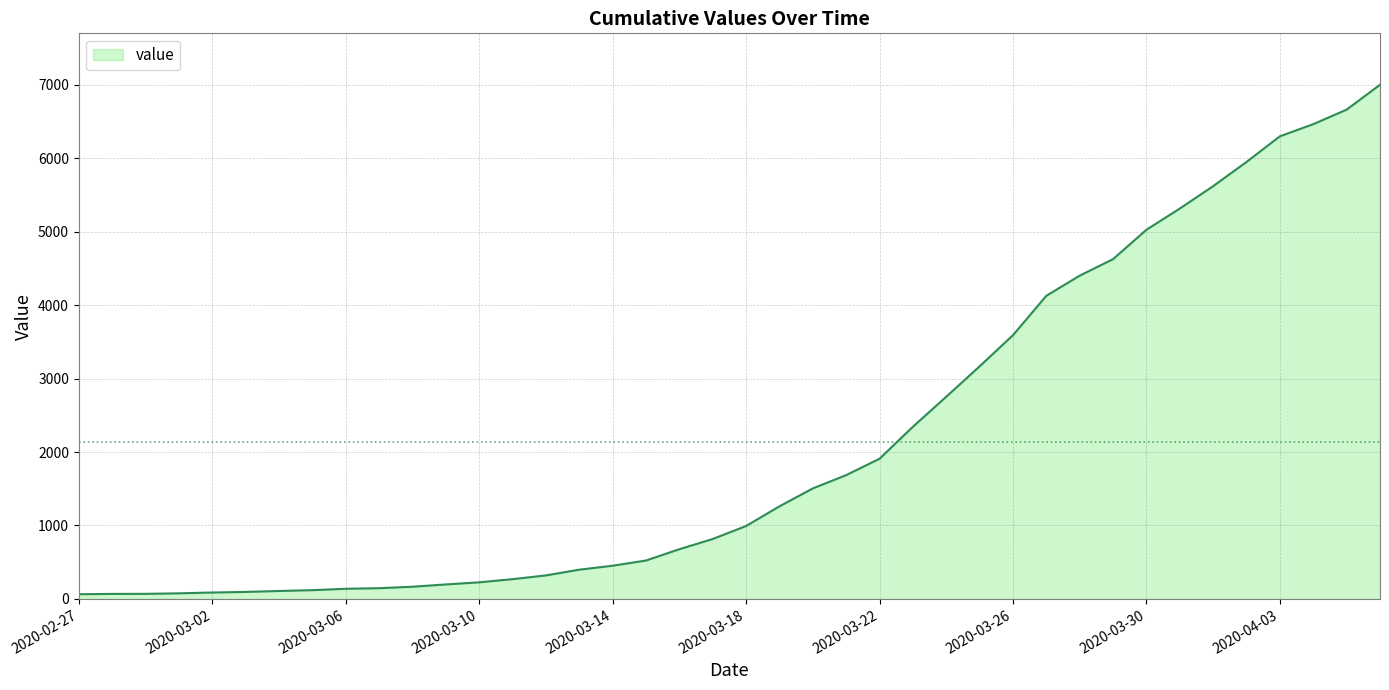

Reading left to right, transcribe all the data shown in this chart.

2020-02-27=64	2020-02-28=68	2020-02-29=69	2020-03-01=76	2020-03-02=87	2020-03-03=95	2020-03-04=108	2020-03-05=119	2020-03-06=138	2020-03-07=146	2020-03-08=166	2020-03-09=197	2020-03-10=226	2020-03-11=269	2020-03-12=320	2020-03-13=398	2020-03-14=452	2020-03-15=523	2020-03-16=677	2020-03-17=816	2020-03-18=993	2020-03-19=1261	2020-03-20=1505	2020-03-21=1686	2020-03-22=1909	2020-03-23=2345	2020-03-24=2754	2020-03-25=3168	2020-03-26=3592	2020-03-27=4129	2020-03-28=4403	2020-03-29=4628	2020-03-30=5028	2020-03-31=5317	2020-04-01=5622	2020-04-02=5952	2020-04-03=6301	2020-04-04=6466	2020-04-05=6664	2020-04-06=7003